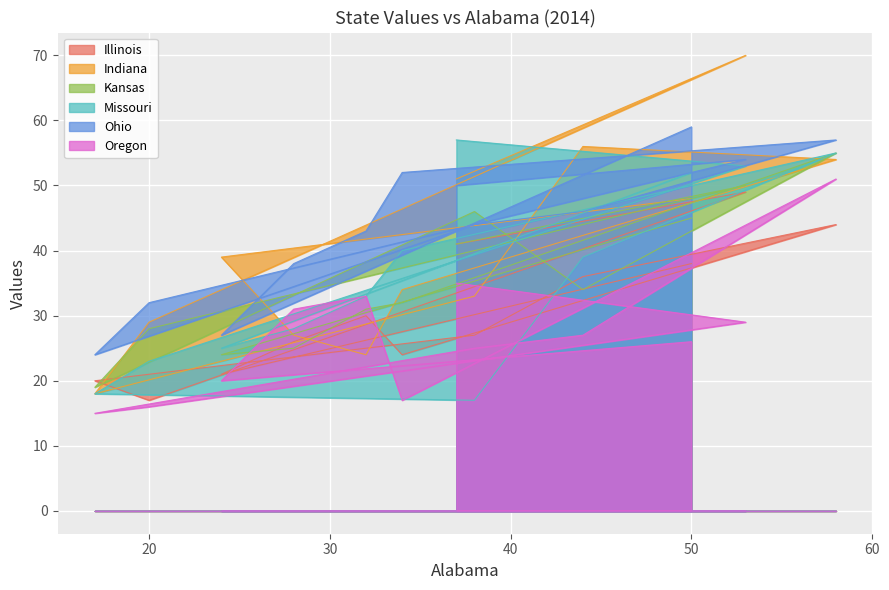

What are all the series names shown in the legend?

Illinois, Indiana, Kansas, Missouri, Ohio, Oregon